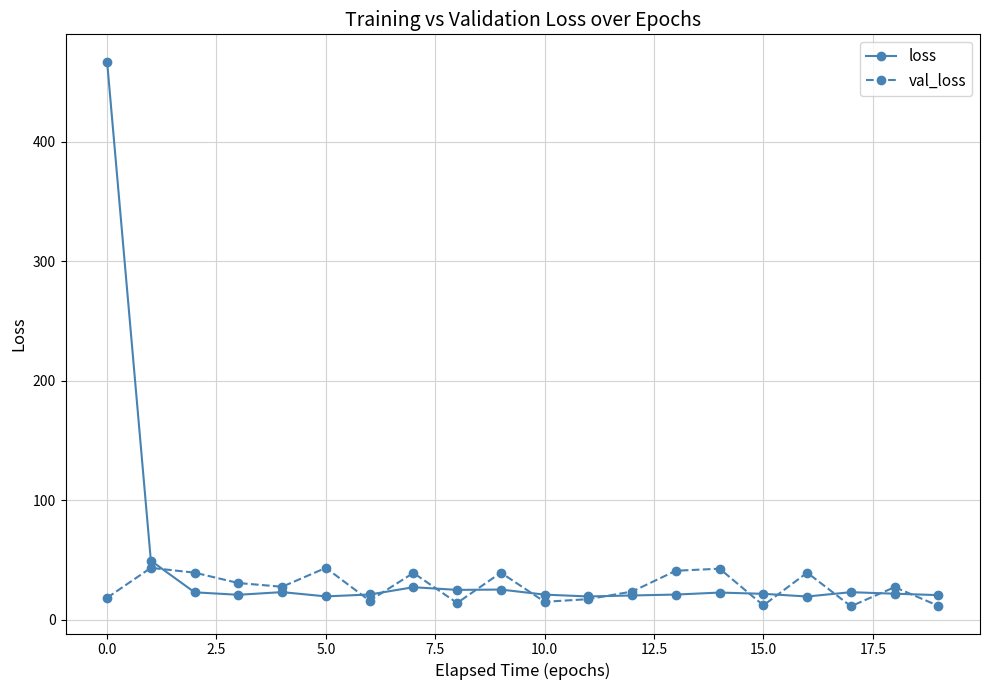

List the series in order of their peak value, highest first.

loss, val_loss